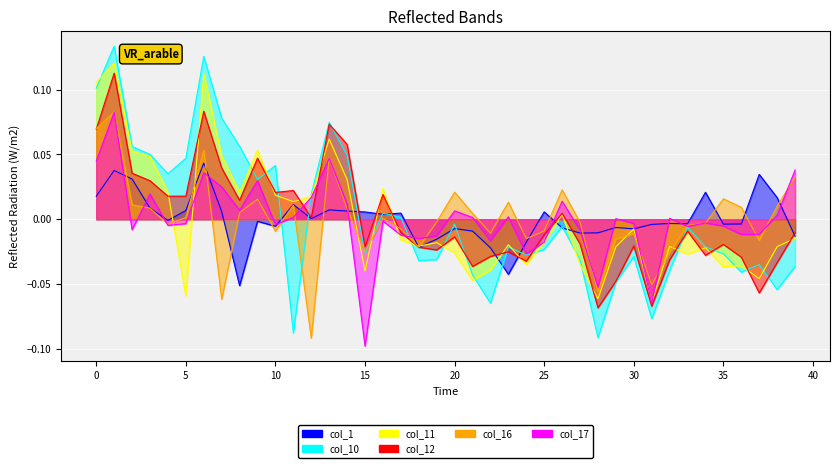

Which series ends up on top after the final intersection of col_1 and col_11?

col_1